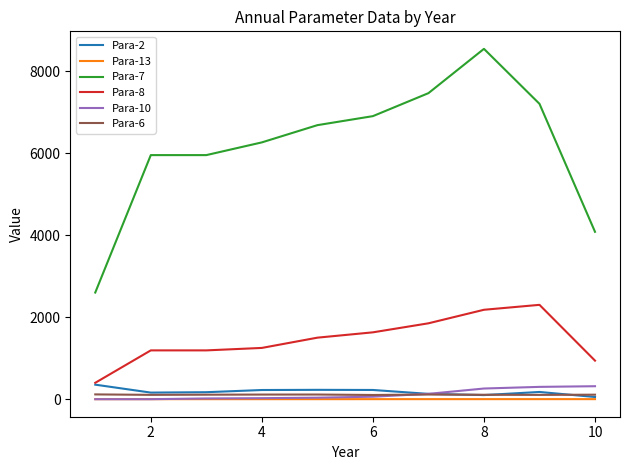

Which series has the largest range (max minus min)?

Para-7